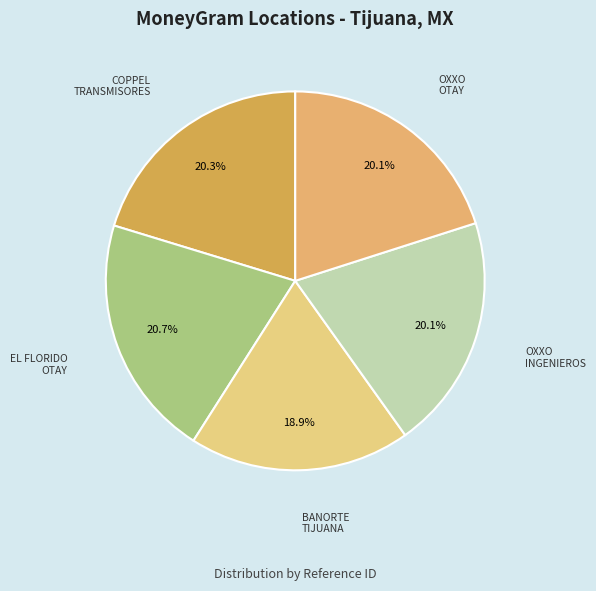

To the nearest percent, what is the difference between the largest and smallest slice percentages?

2%